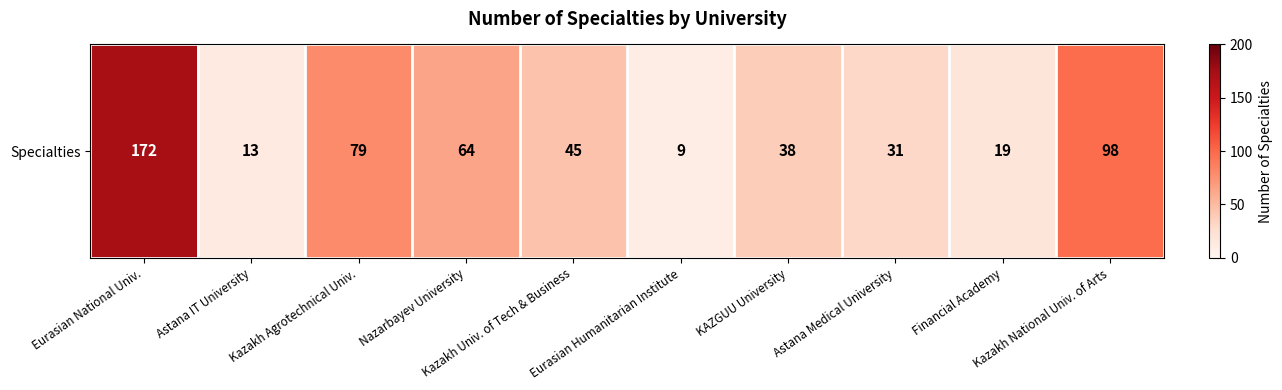

What is the difference between the values at Eurasian Humanitarian Institute and Kazakh Agrotechnical Univ.?

70